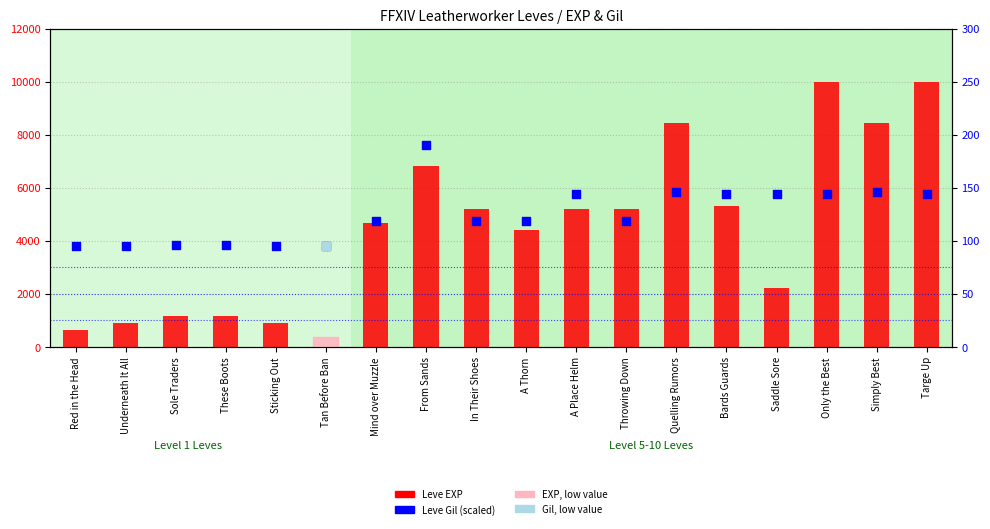

Which series has the largest Y range (max minus min)?

Leve EXP